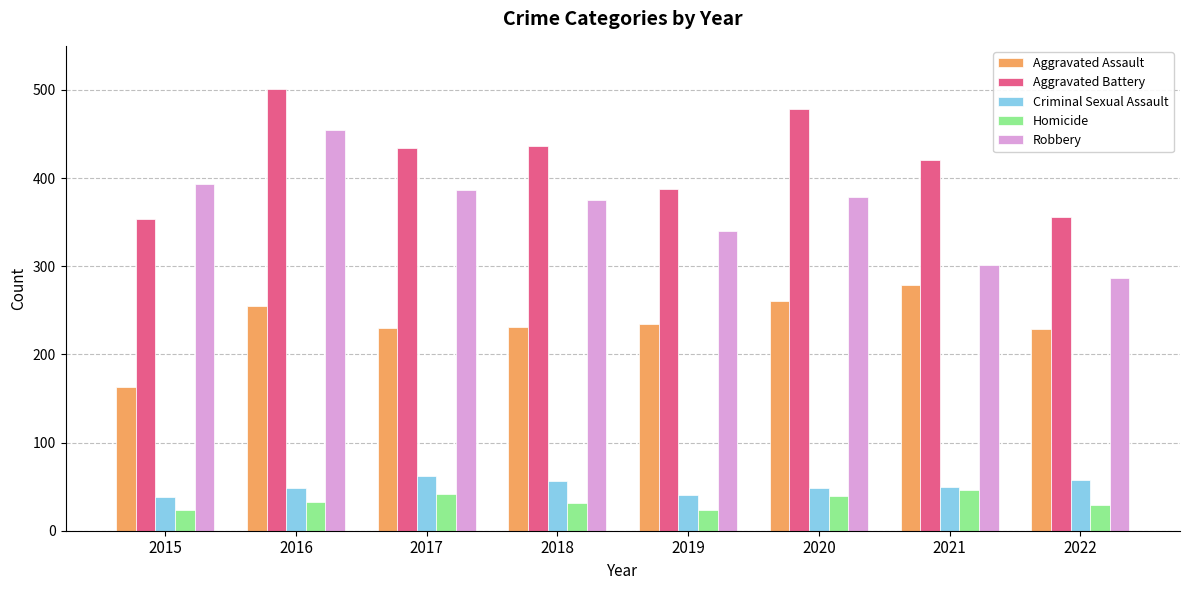

True or false: Aggravated Battery has a value of 227 at 2017.

False